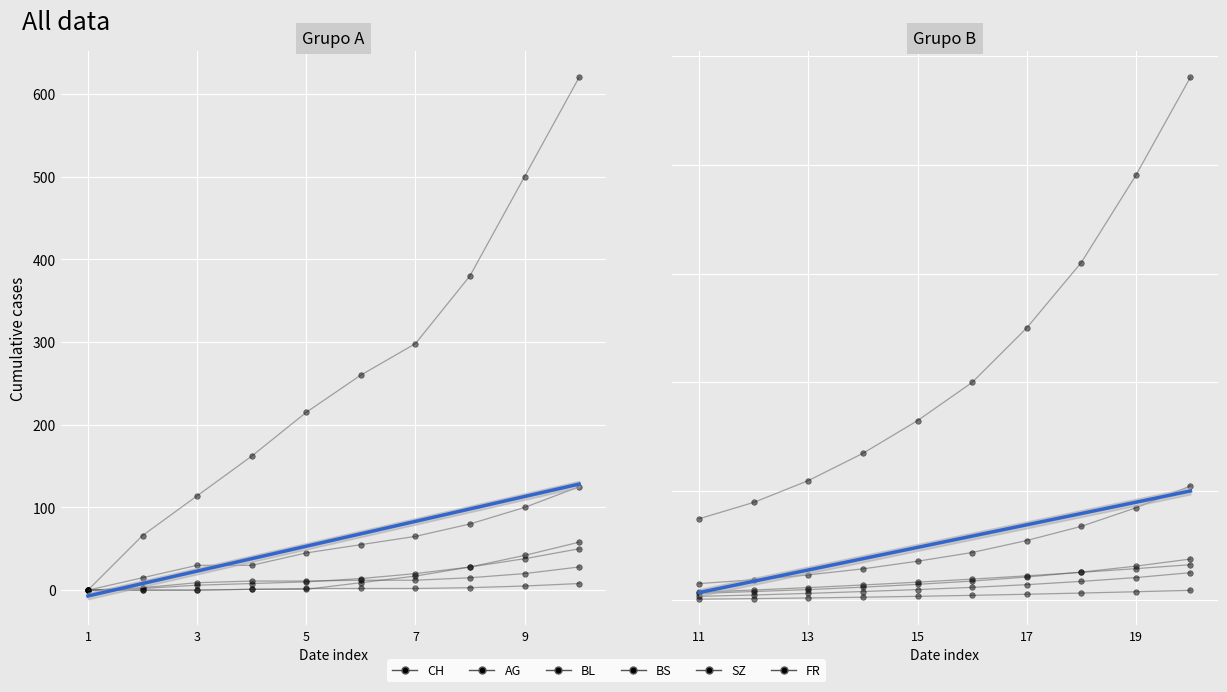

Count the number of data series in this chart.

6